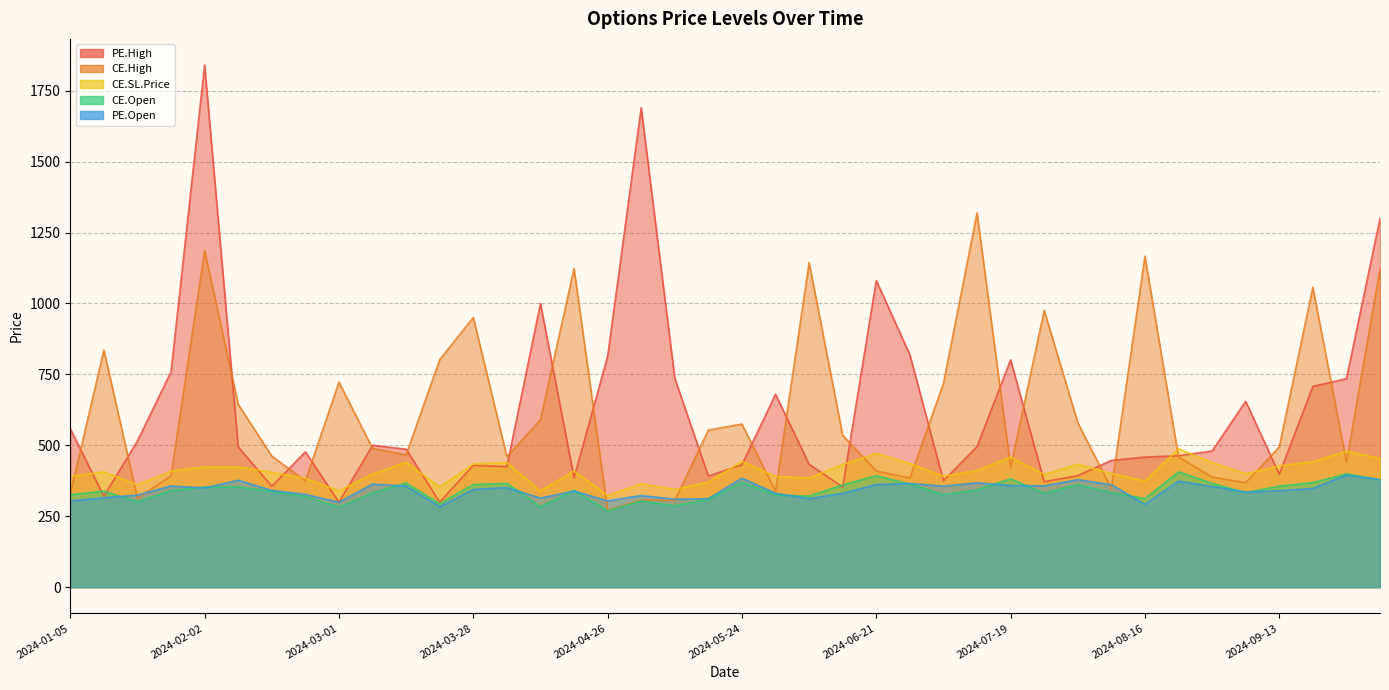

Reading right to left, list all the values displayed in this chart.

CE.Open: 454.3	479.3	442.3	427.3	400.0	439.4	487.7	374.5	400.5	433.3	397.3	458.6	411.2	391.1	436.2	471.6	432.5	384.9	390.5	443.5	370.1	344.3	364.7	323.2	409.8	339.5	439.1	434.2	353.2	440.8	398.5	339.0	383.8	404.9	423.7	424.0	408.7	361.0	406.3	391.1
CE.High: 1122.0	440.9	1057.4	494.6	368.1	388.1	458.9	1166.4	347.4	580.0	975.3	422.2	1319.2	717.9	384.7	409.6	535.0	1144.0	337.7	575.0	554.0	305.6	307.2	271.1	1123.1	590.0	460.7	950.4	802.2	466.7	489.1	723.1	375.0	461.9	644.6	1186.4	393.0	313.4	835.6	329.0
CE.SL.Price: 378.6	399.4	368.6	356.1	333.3	366.1	406.4	312.1	333.8	361.1	331.1	382.2	342.7	325.9	363.5	393.0	360.4	320.8	325.4	369.6	308.4	286.9	303.9	269.3	341.5	282.9	365.9	361.8	294.3	367.4	332.1	282.5	319.8	337.4	353.1	353.3	340.6	300.8	338.6	325.9
PE.Open: 379.0	395.1	347.9	340.2	335.4	355.0	373.9	292.3	361.2	378.9	357.1	358.4	367.9	356.1	365.8	361.9	331.1	312.1	331.1	384.2	312.0	310.0	323.0	304.2	338.8	314.1	351.1	344.7	284.1	356.4	363.4	299.3	327.1	341.0	377.1	349.7	356.8	324.7	315.3	303.9
PE.High: 1300.0	734.6	707.9	398.2	655.0	480.0	463.2	458.6	446.9	393.0	371.9	801.4	495.4	375.0	819.3	1081.0	353.1	433.1	680.0	431.8	391.7	736.5	1690.0	813.3	385.6	1000.0	425.0	429.5	299.9	486.4	500.0	299.6	477.1	355.5	494.5	1840.3	759.2	515.8	320.1	558.4